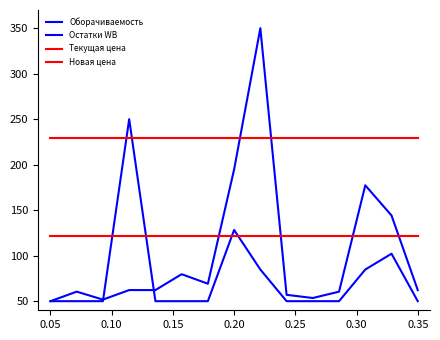

Does the chart display data point markers on the line(s)?

No